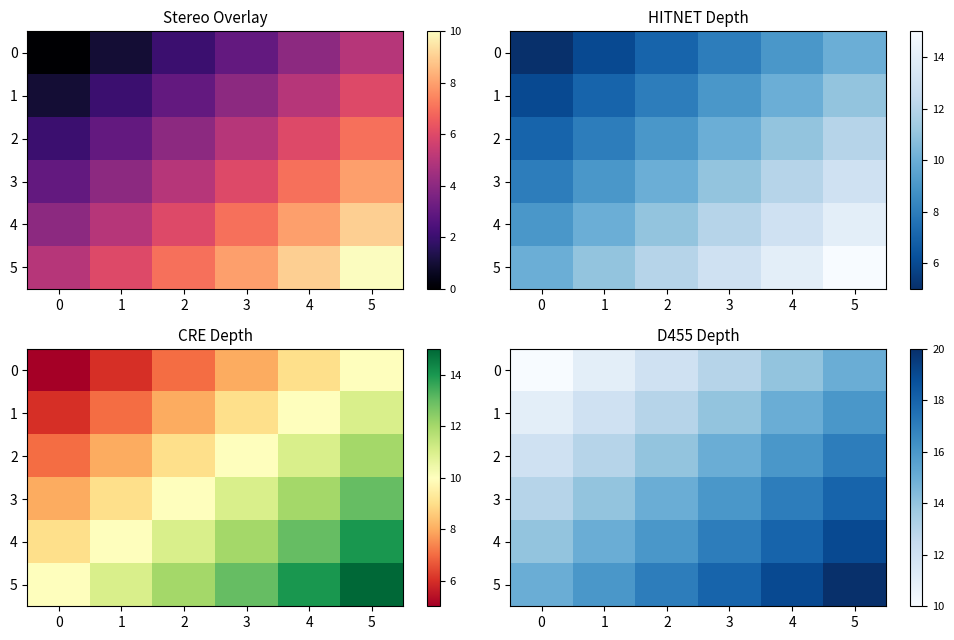

True or false: 5 has a value of 23 at 2.

False